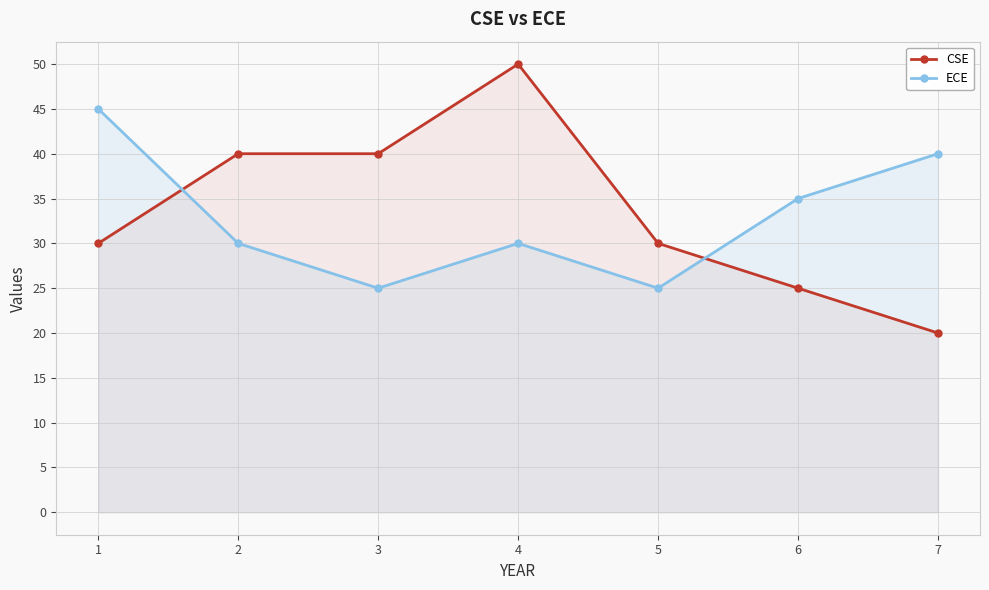

What is the average value of the ECE series?

33